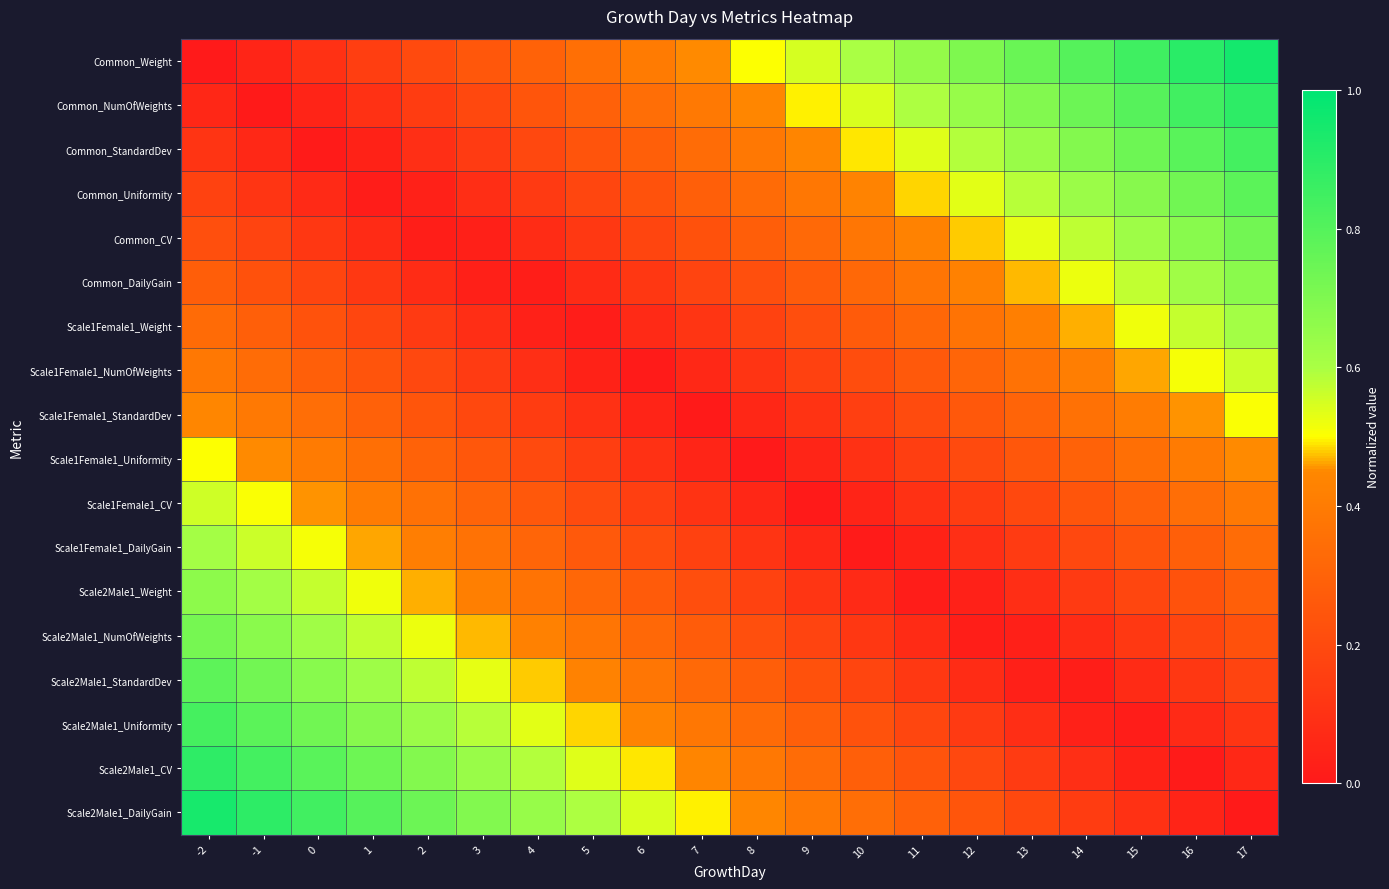

What is the difference between the highest and lowest values at 10?

0.6